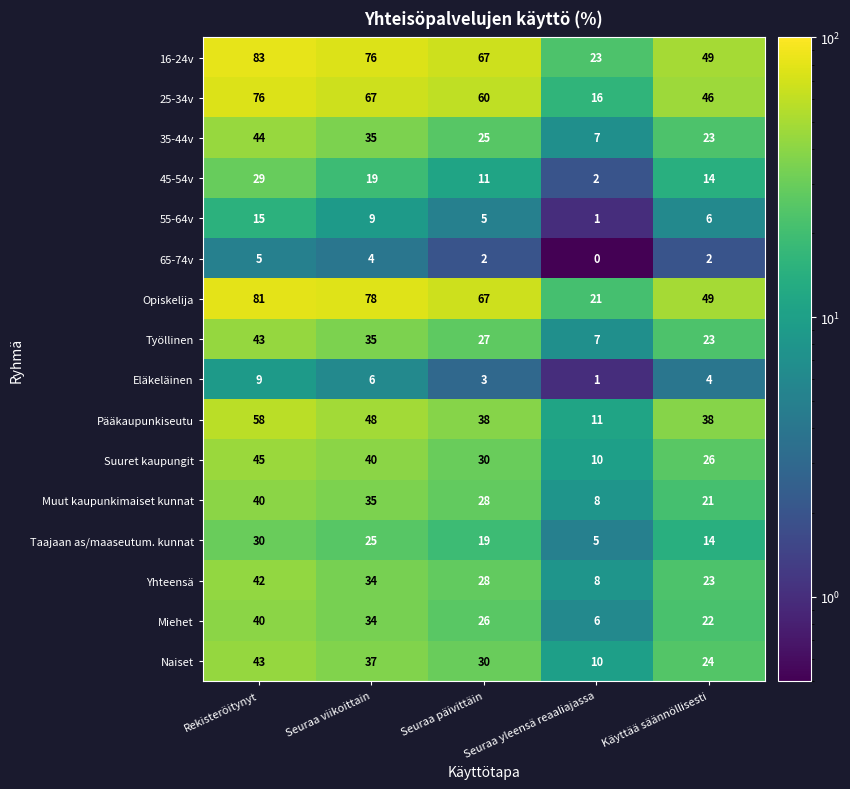

Where does the Yhteensä series first go above 28?

Rekisteröitynyt